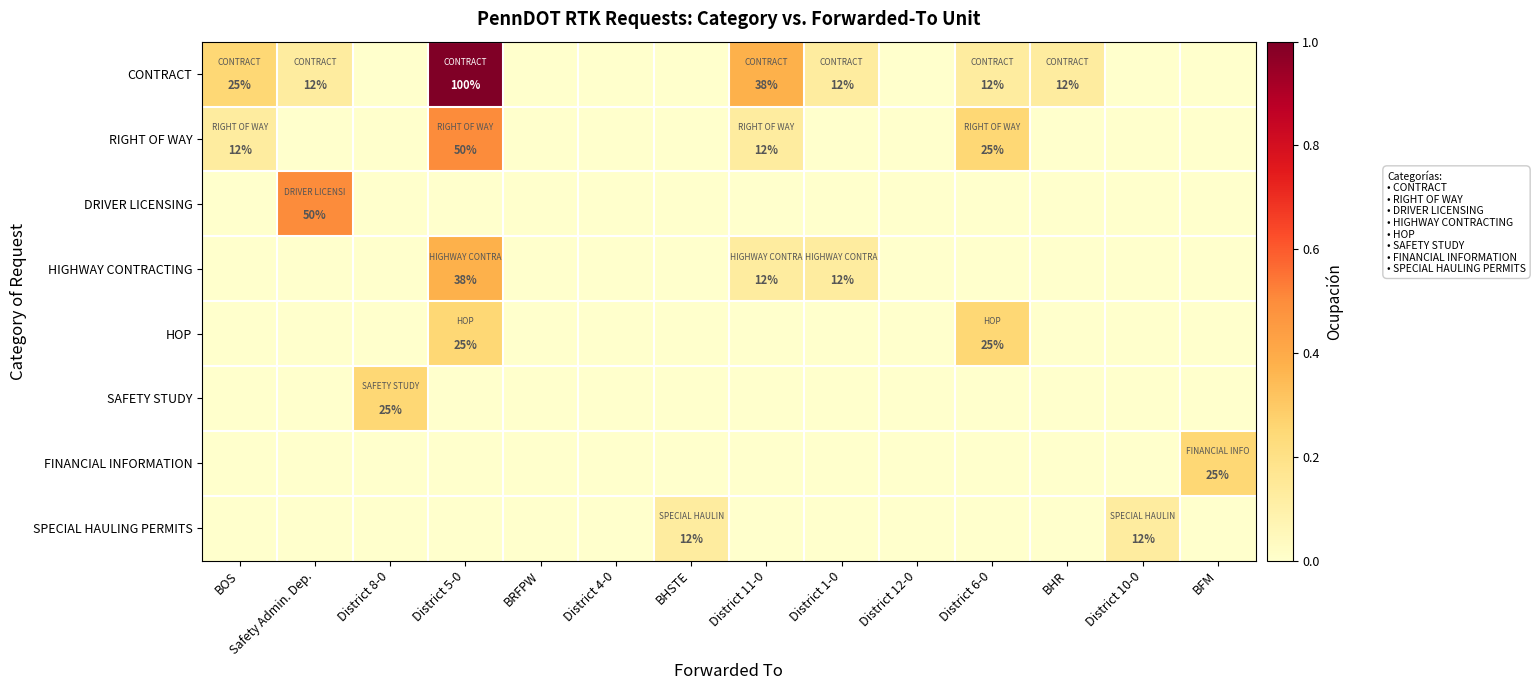

Between BRFPW and BHR, which is larger?

BHR